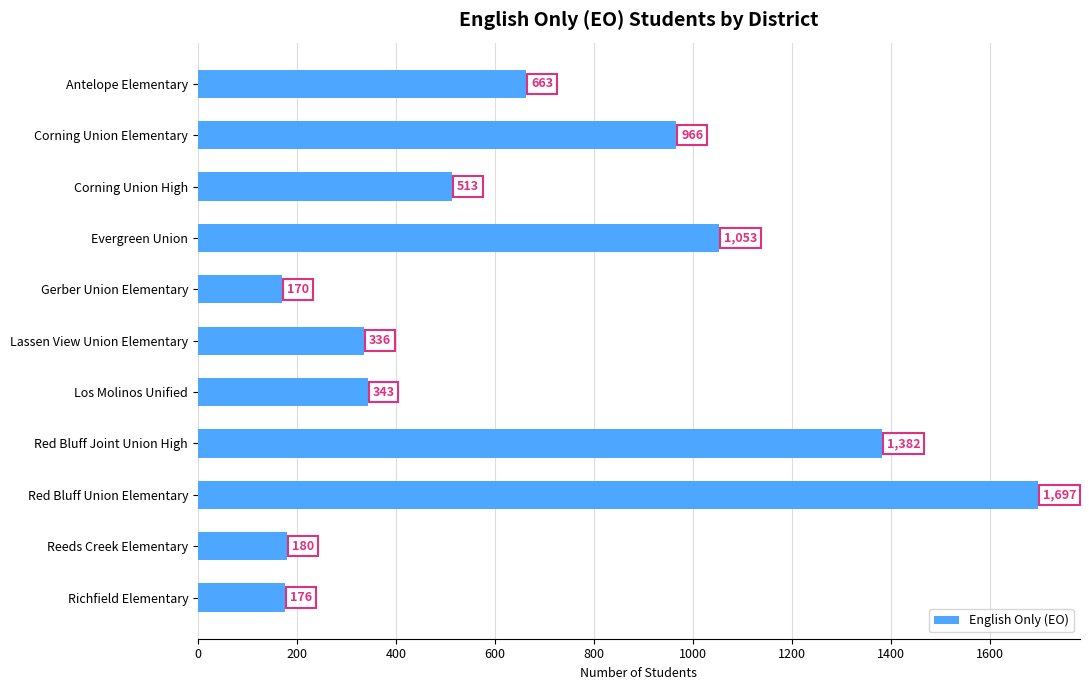

List the labels in order of value, largest first.

Red Bluff Union Elementary, Red Bluff Joint Union High, Evergreen Union, Corning Union Elementary, Antelope Elementary, Corning Union High, Los Molinos Unified, Lassen View Union Elementary, Reeds Creek Elementary, Richfield Elementary, Gerber Union Elementary